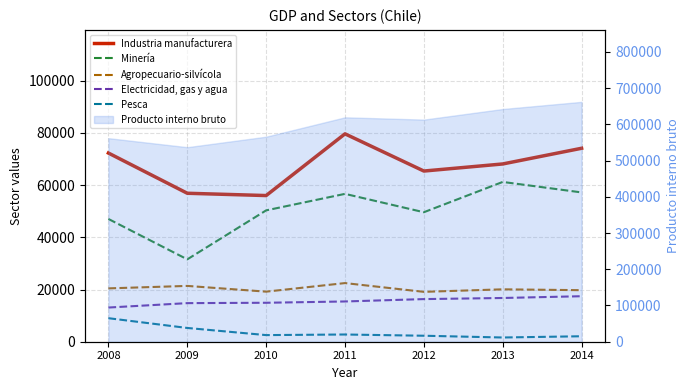

At how many categories does at least one series exceed 61493?

5